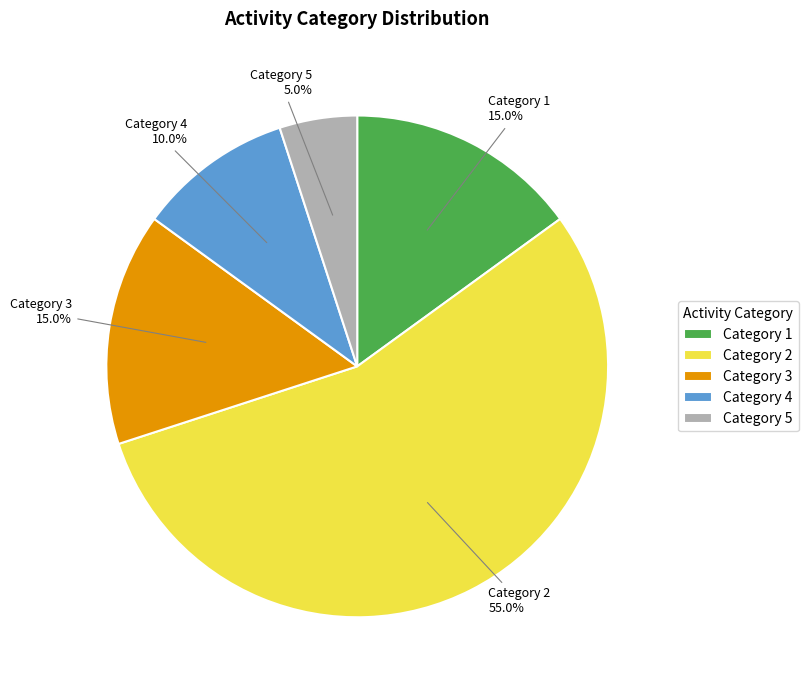

Which has a higher value, Category 4 or Category 3?

Category 3